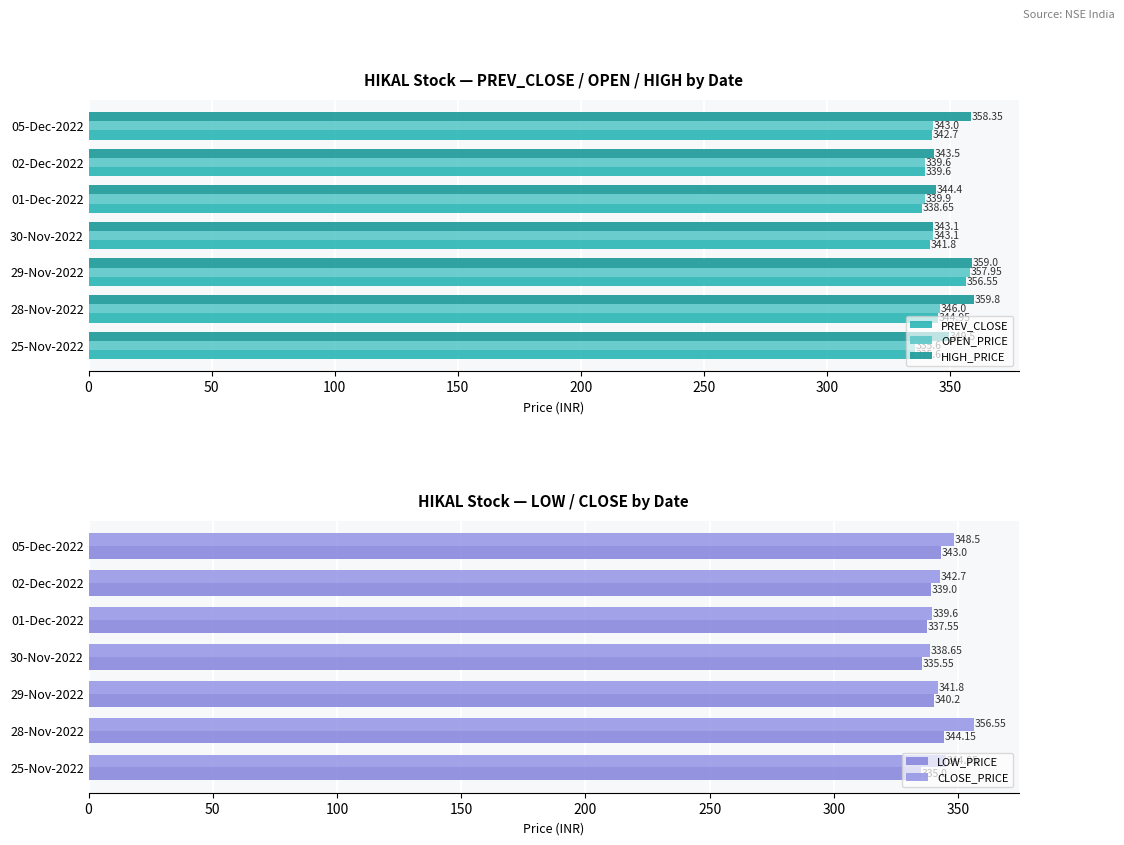

What is the difference between the second highest and minimum values in the OPEN_PRICE series?

10.4